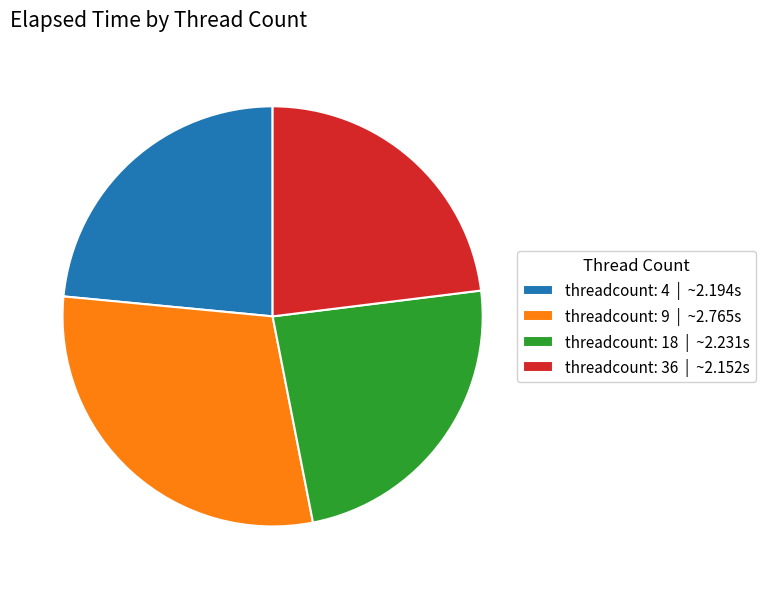

Approximately how many times larger is the value at threadcount: 36 | ~2.152s compared to threadcount: 18 | ~2.231s?

1.0